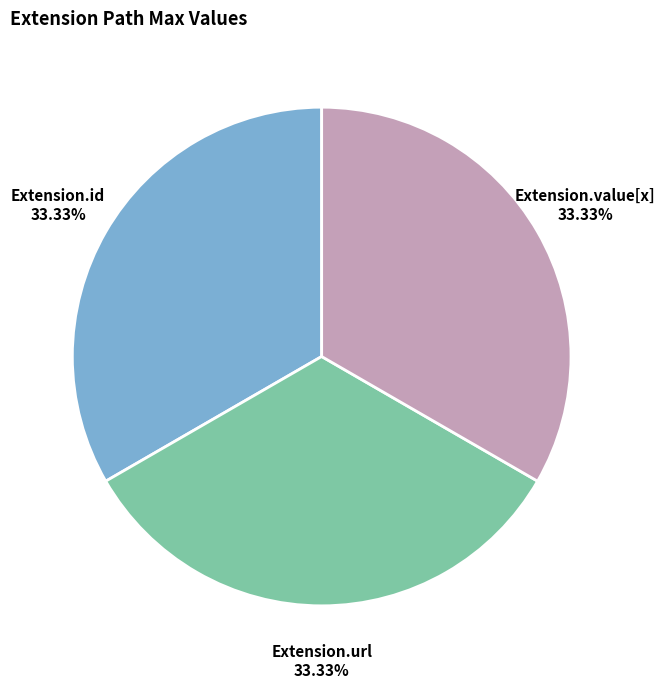

Approximately how many times larger is the value at Extension.id compared to Extension.value[x]?

1.0